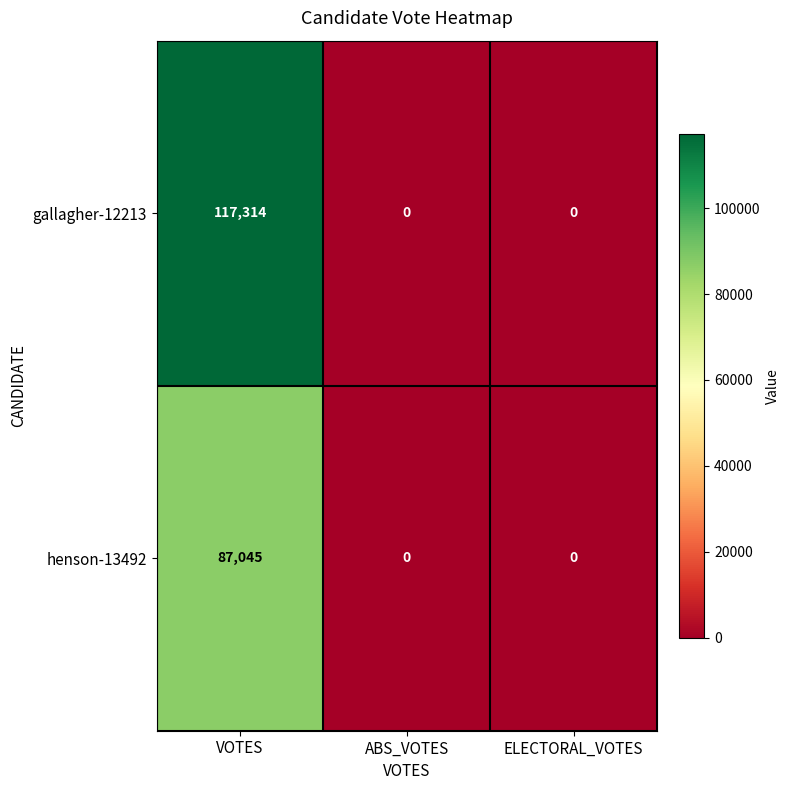

Reading right to left, list all the values displayed in this chart.

gallagher-12213: ELECTORAL_VOTES=0	ABS_VOTES=0	VOTES=117314
henson-13492: ELECTORAL_VOTES=0	ABS_VOTES=0	VOTES=87045